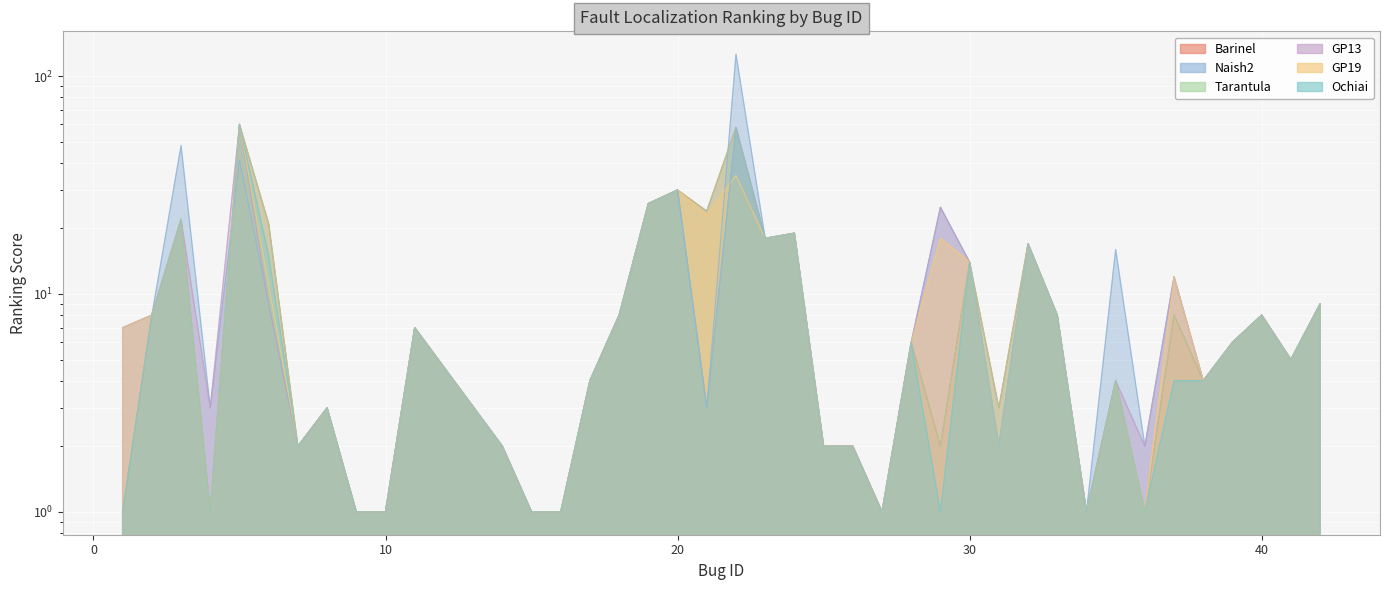

The Tarantula series shows 21 at 6. True or false?

True